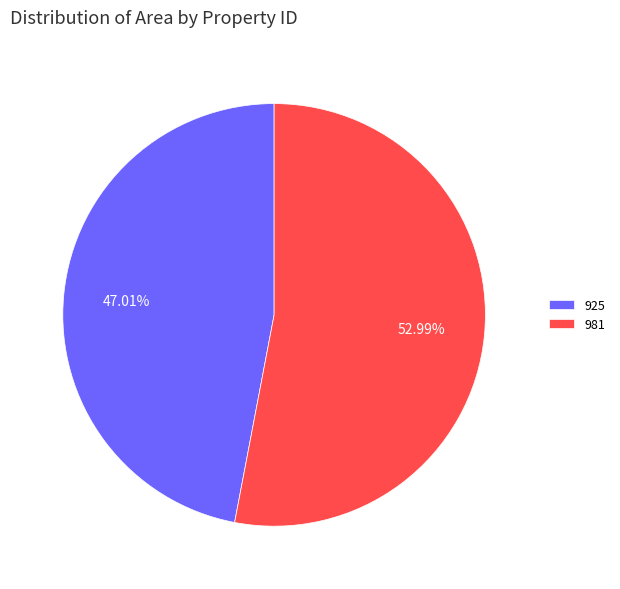

Do 981 and 925 together represent more than half of the pie?

Yes